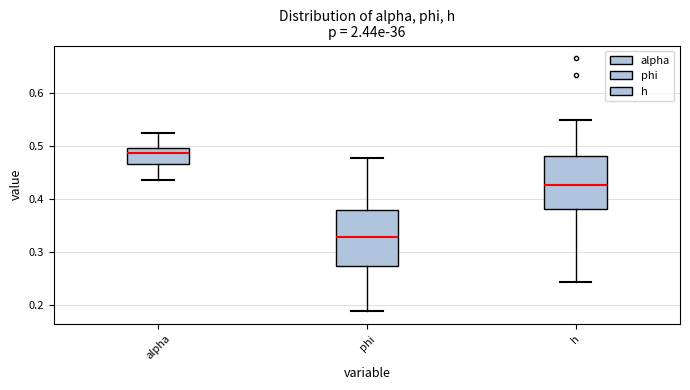

Reading left to right, transcribe this box plot: for each box, give where its median line is, the range the box spans, and where its two whiskers end, as read against the y-axis. The values are not printed on the chart, so give them approximately, as read against the axis.

alpha: median 0.49 (just below the box's upper edge), box 0.47 to 0.49, whiskers 0.43 to 0.52
phi: median 0.33, box 0.27 to 0.38, whiskers 0.19 to 0.48
h: median 0.43, box 0.38 to 0.48, whiskers 0.24 to 0.55